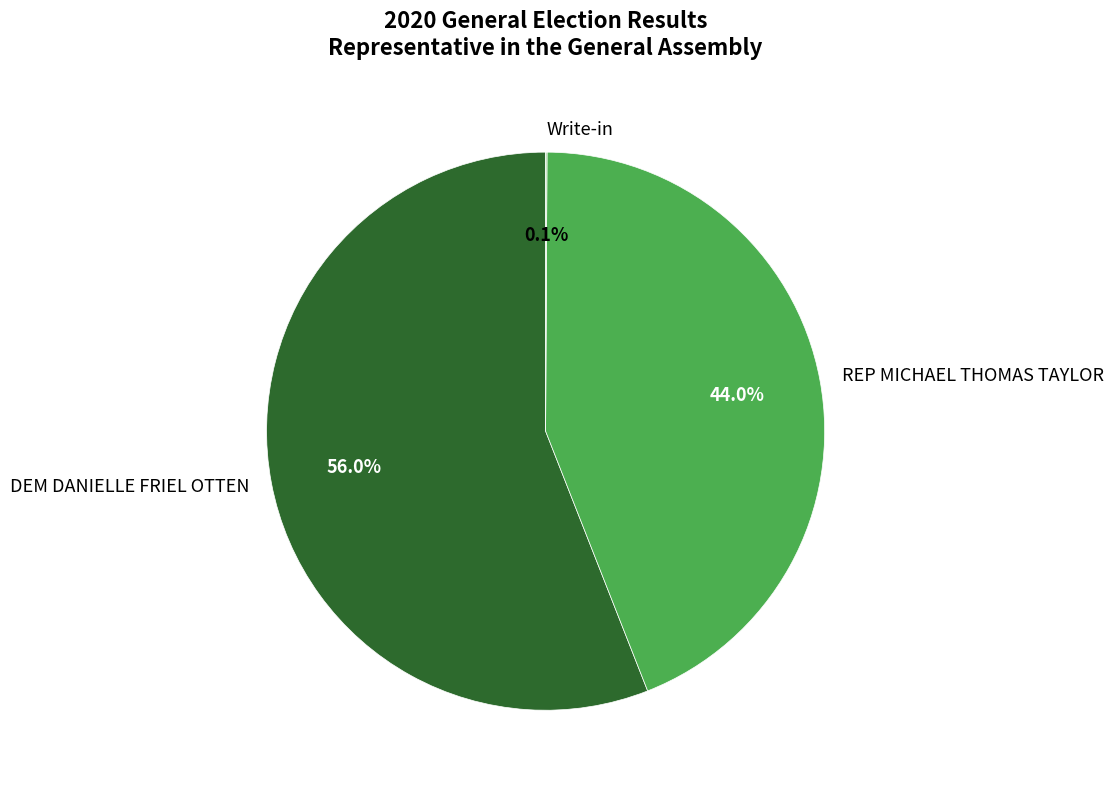

Is it true that REP MICHAEL THOMAS TAYLOR is 44% of the pie?

True